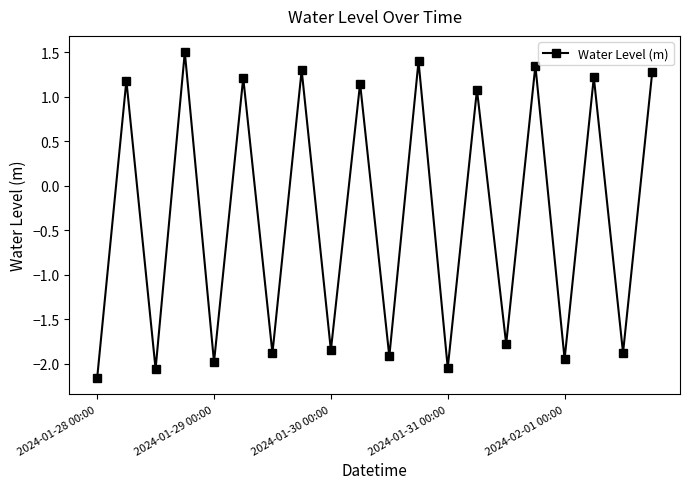

What is the greatest value displayed?

1.5